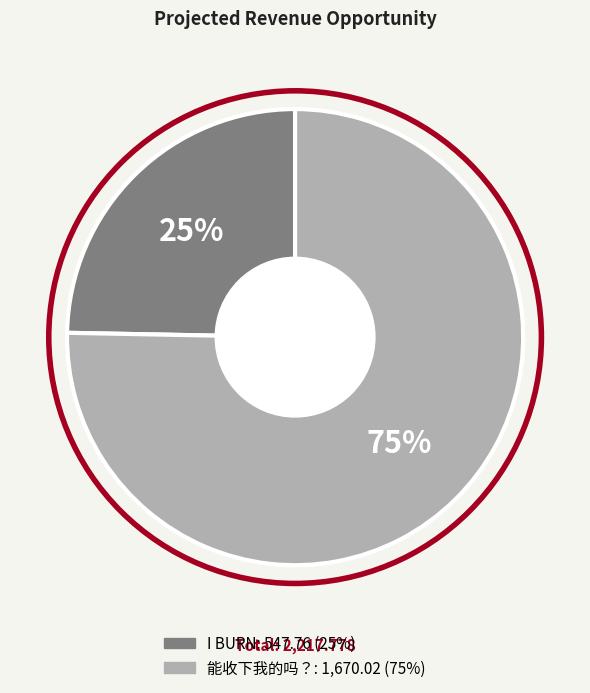

Approximately how many times larger is the value at 能收下我的吗？ compared to I BURN?

3.0